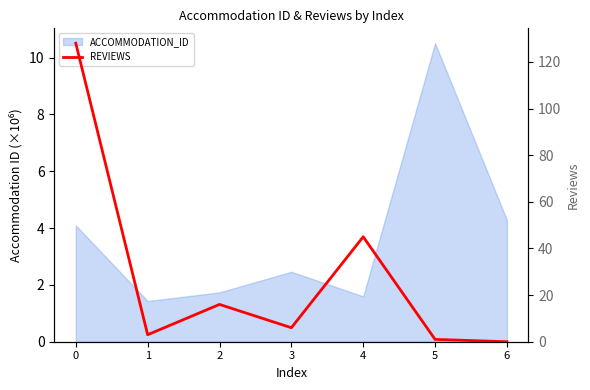

What is the value of the 3rd point from the left?

16